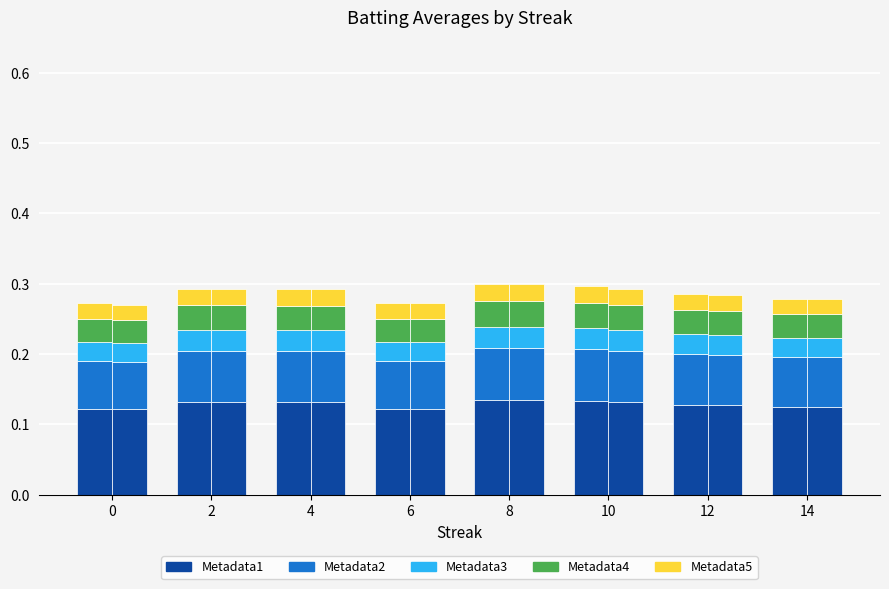

What is the sum of the values at 14 and 4?

0.3